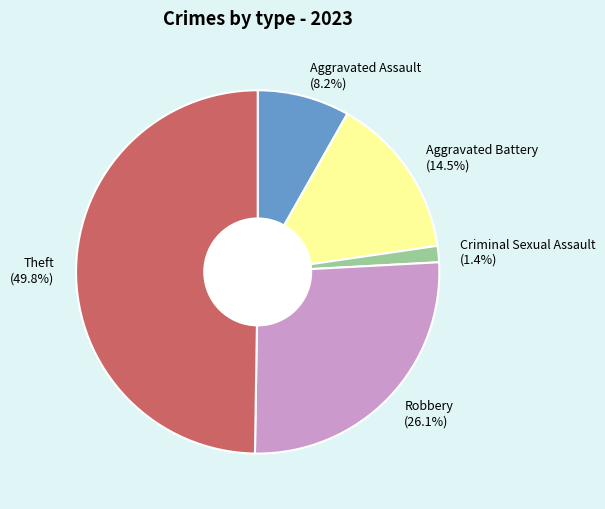

Is the sum of Criminal Sexual Assault and Aggravated Assault greater than half?

No